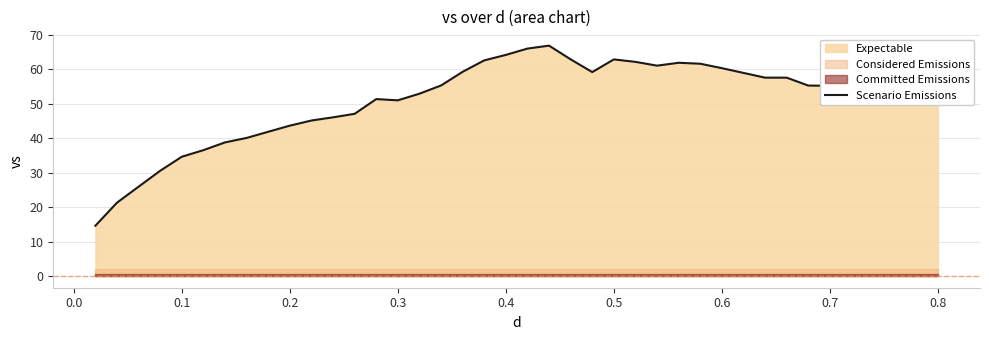

What is the maximum value for Scenario Emissions?

66.8